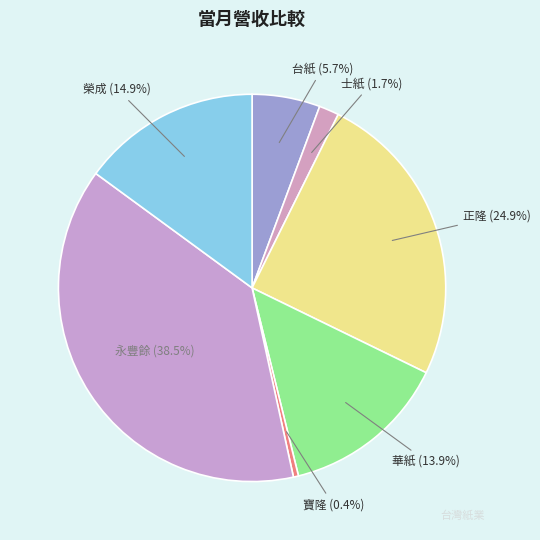

What percentage is the 華紙 slice, to the nearest percent?

14%